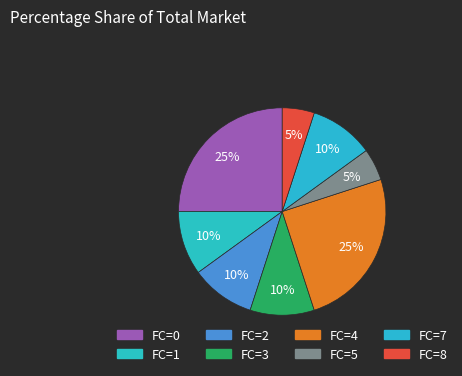

How many slices are in this pie chart?

8